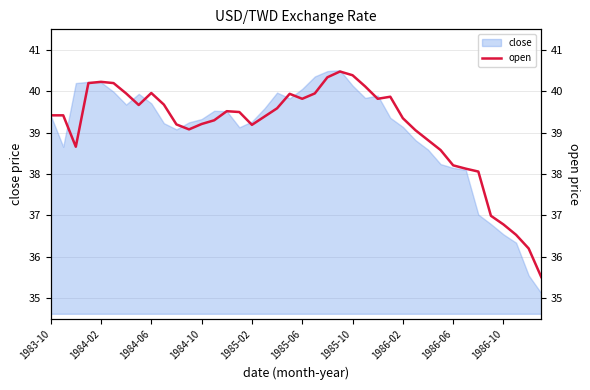

True or false: close has a value of 49.9 at 1986-10.

False